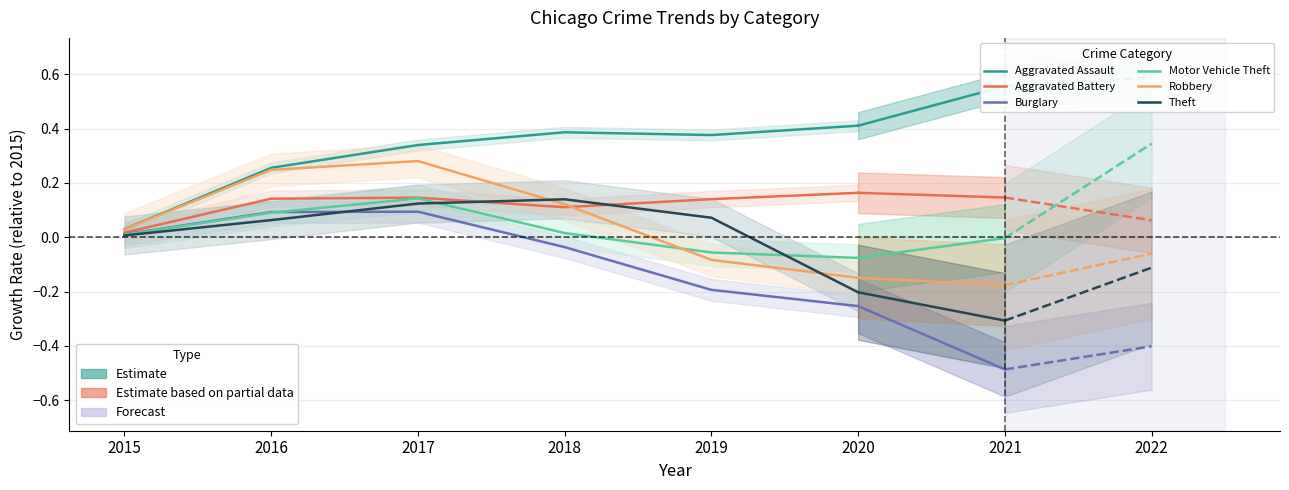

Between 2019 and 2015, which is larger?

2019